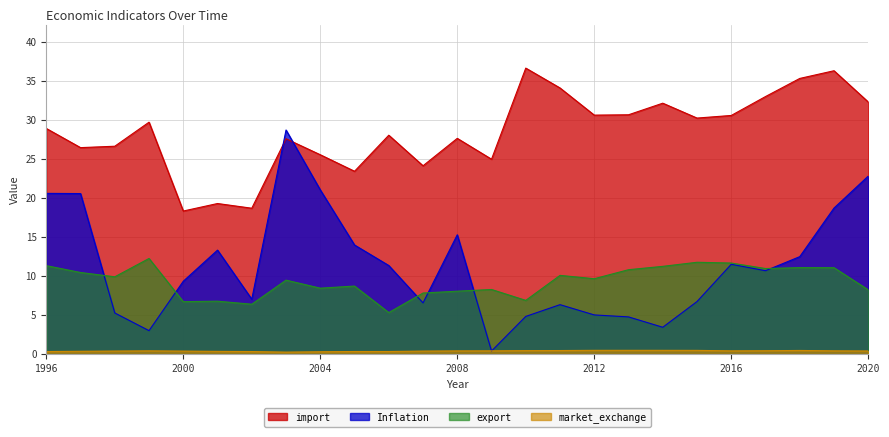

Is the value of import at 2020 greater than the value of export at 2007?

Yes